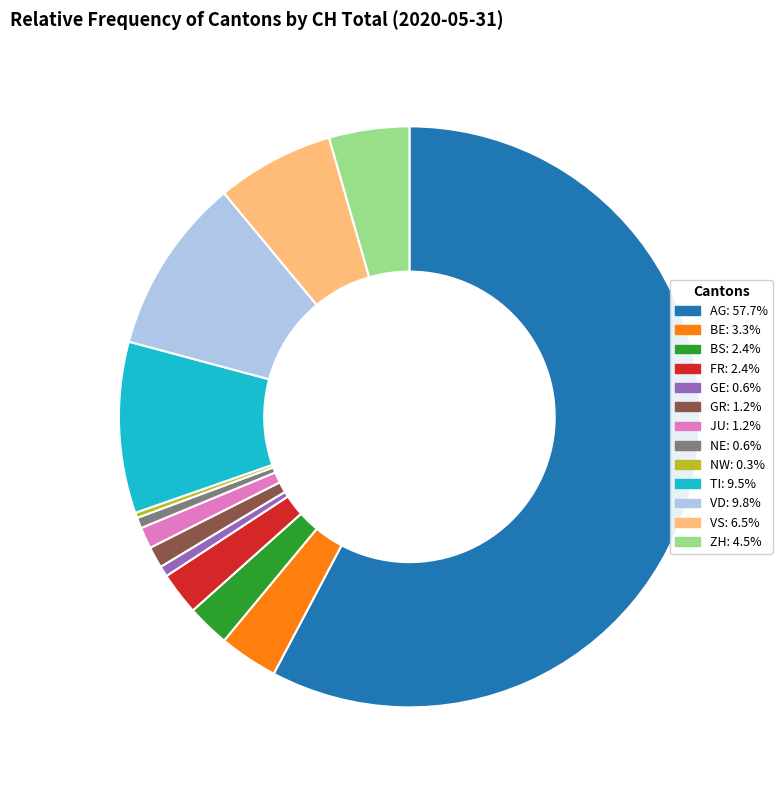

Is the sum of FR and GE greater than half?

No